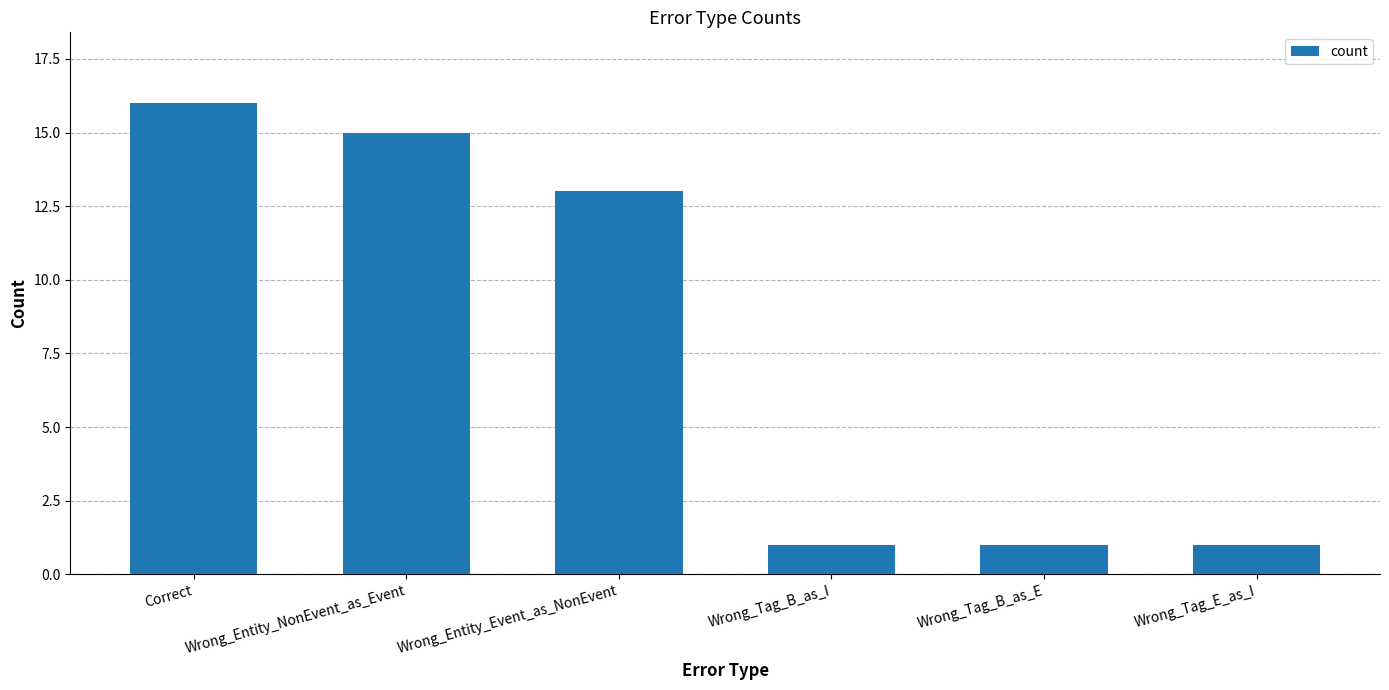

What is the difference between the maximum and minimum values?

15